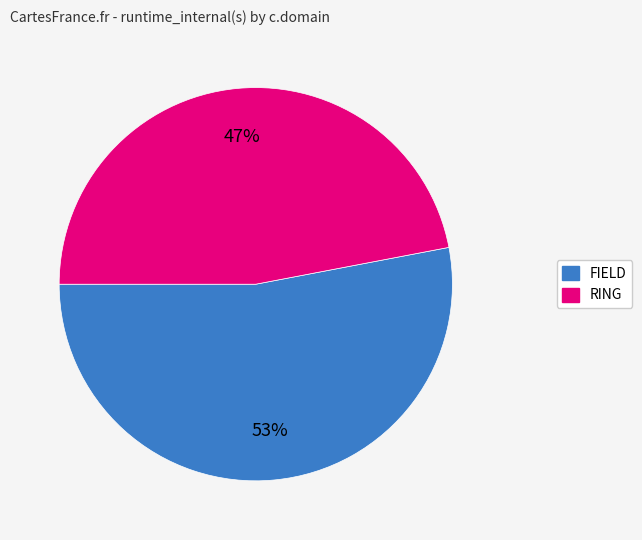

Which slice is the smallest?

RING